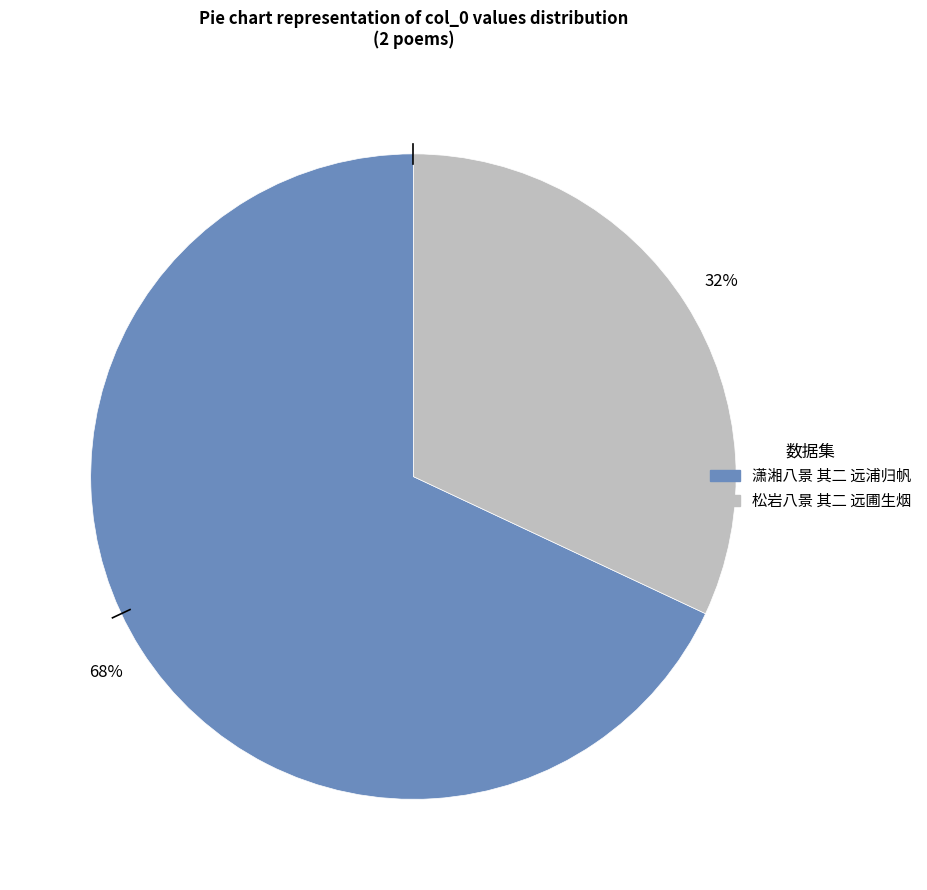

Combined, do 松岩八景 其二 远圃生烟 and 潇湘八景 其二 远浦归帆 account for over 50%?

Yes